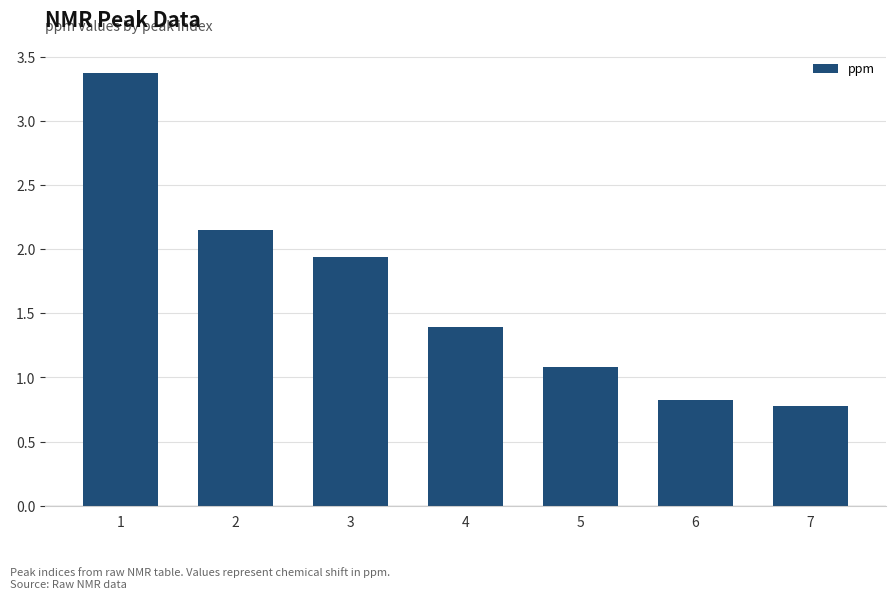

What is the difference between the second highest and minimum values?

1.4